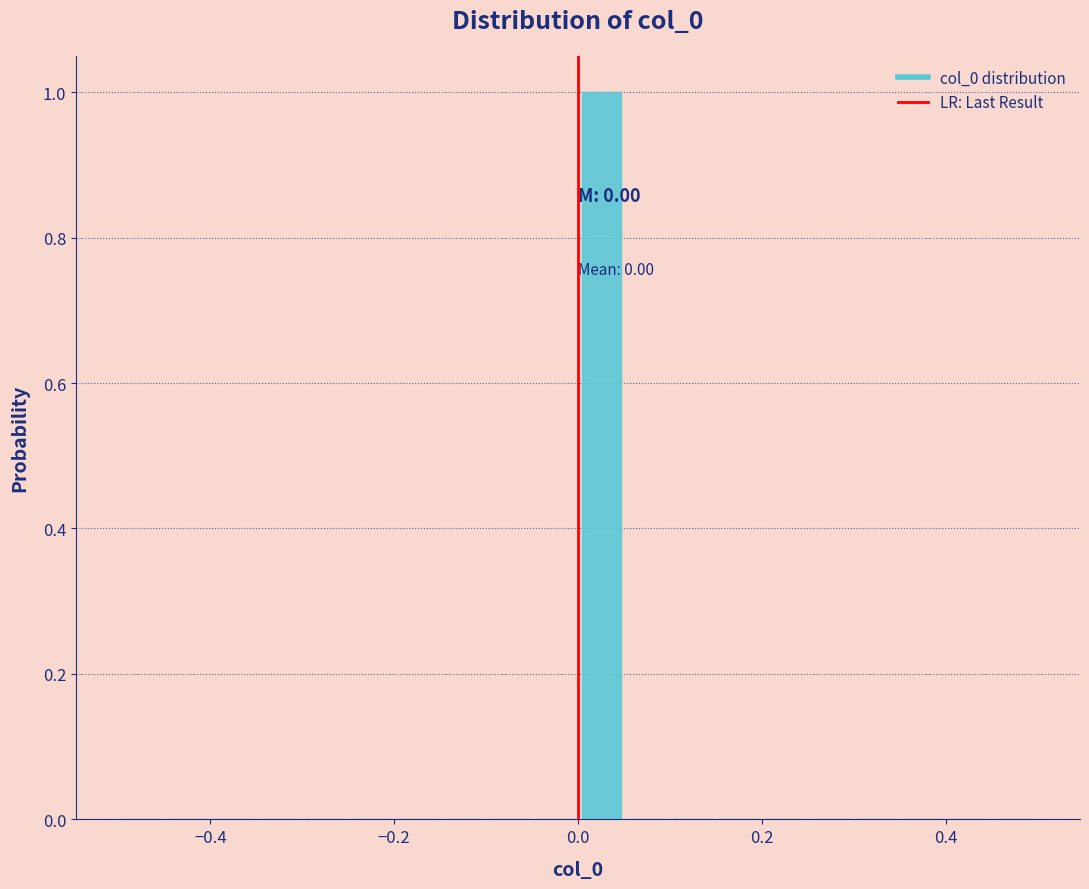

Read against the x-axis, roughly where is the centre of the tallest bar?

0.02